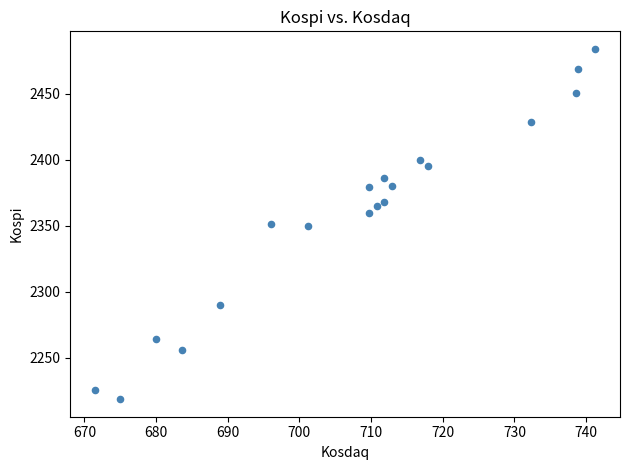

What is the range of X values (max minus min)?

69.7